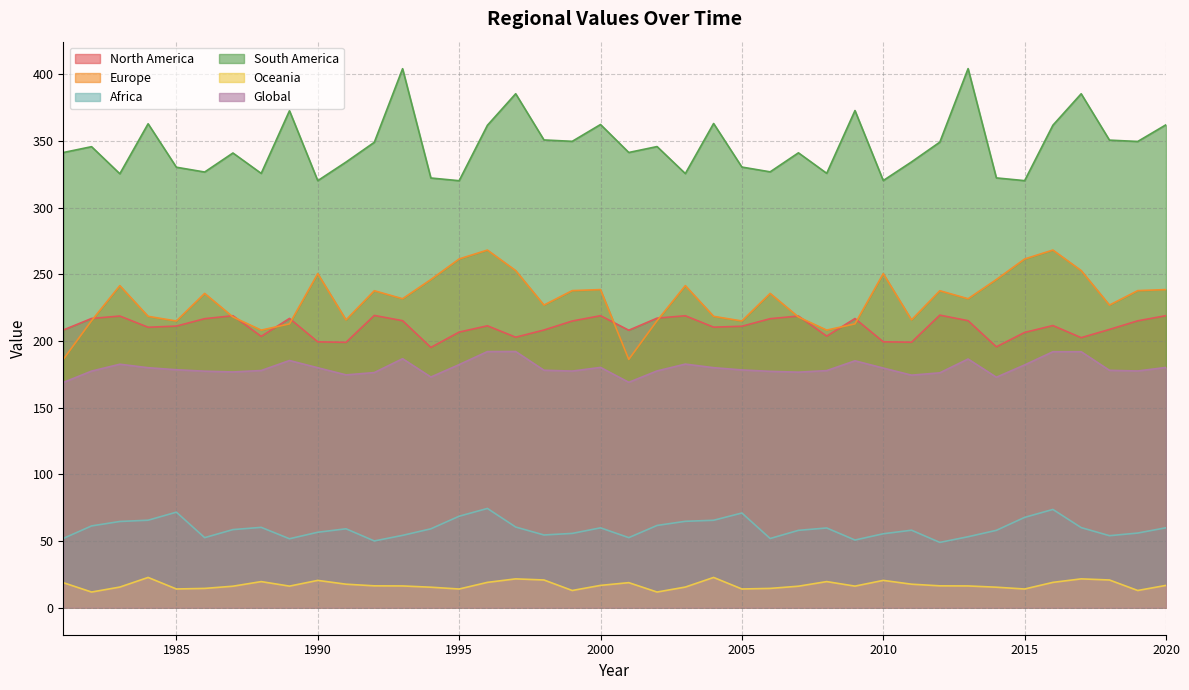

Does the chart display data point markers on the line(s)?

No